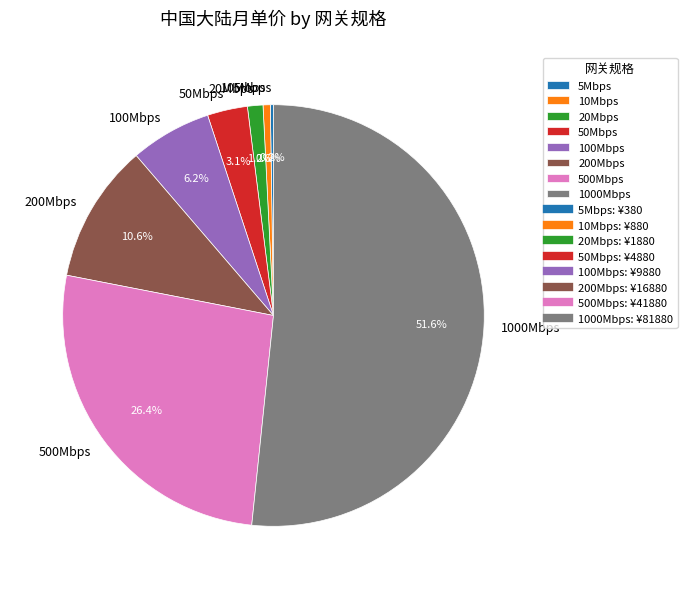

True or false: 10Mbps accounts for 1% of the total.

True